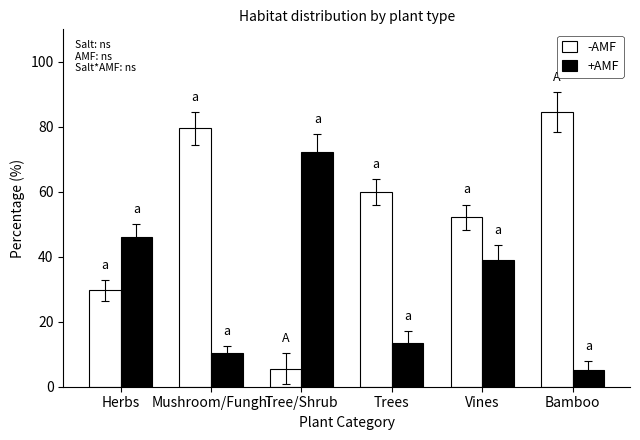

At Vines, list the series in order from smallest to largest.

+AMF, -AMF